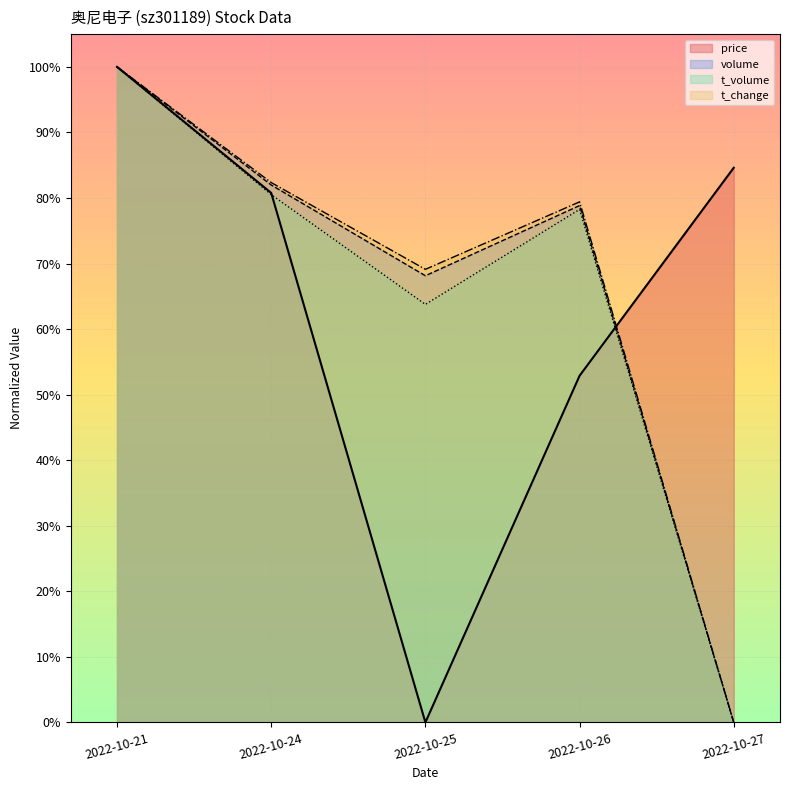

What are all the series names shown in the legend?

price, volume, t_volume, t_change